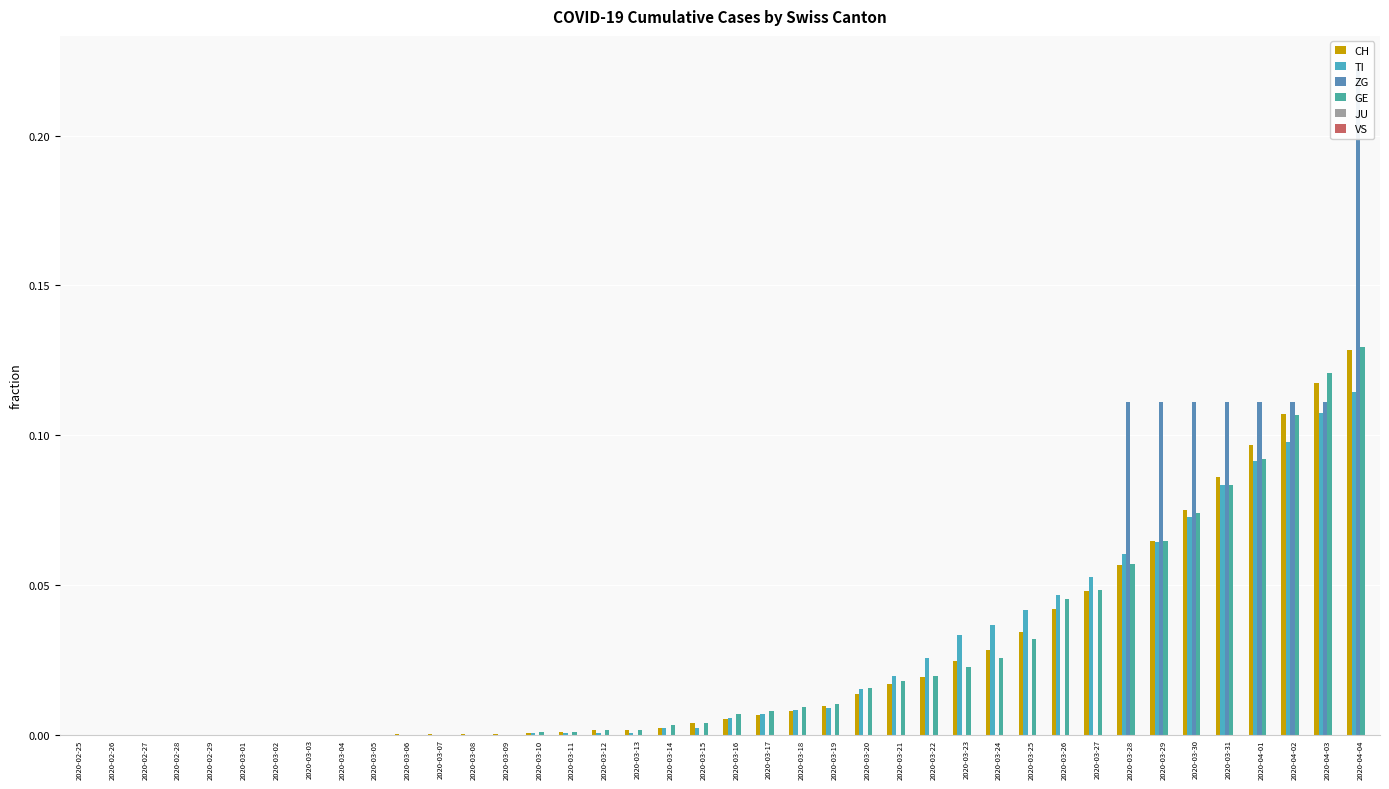

True or false: TI has a value of 0.1 at 2020-03-31.

True